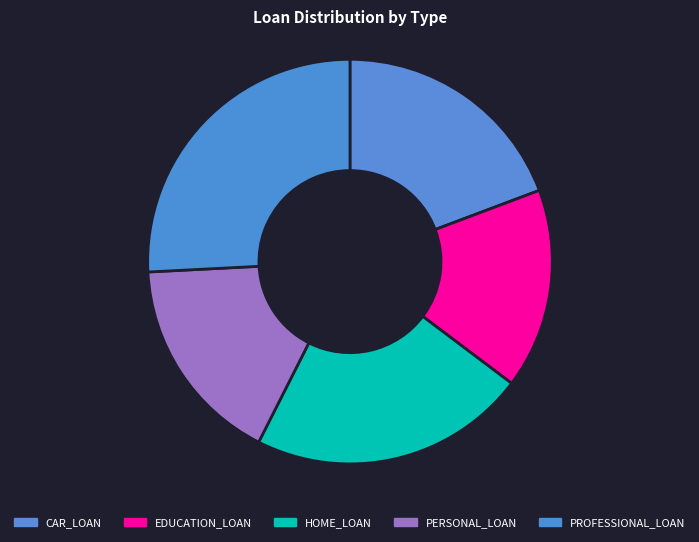

The PROFESSIONAL_LOAN slice represents 26% of the pie. True or false?

True